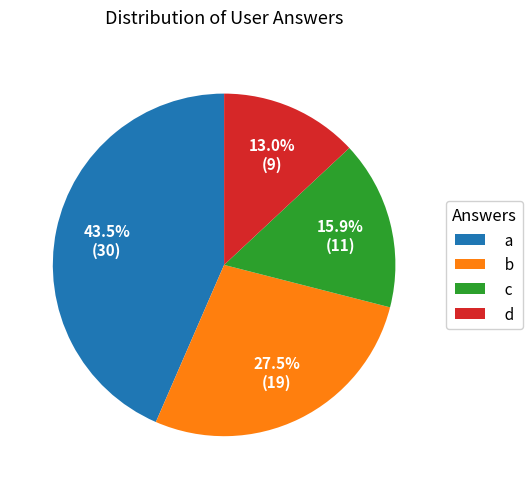

To the nearest percent, what is the average slice percentage?

25%